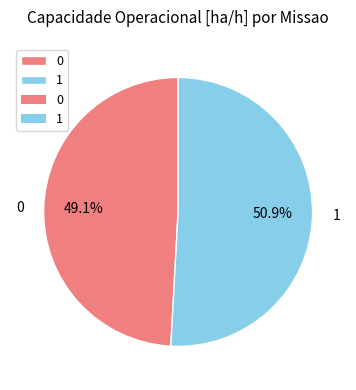

True or false: 1 accounts for 51% of the total.

True